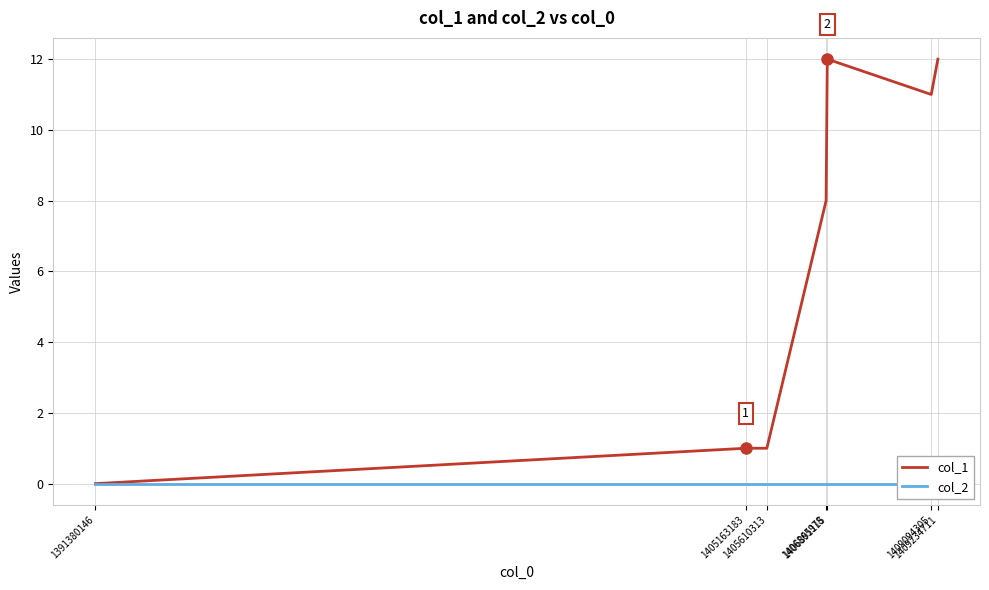

Is it true that col_1 equals 1 at 1405163183?

True